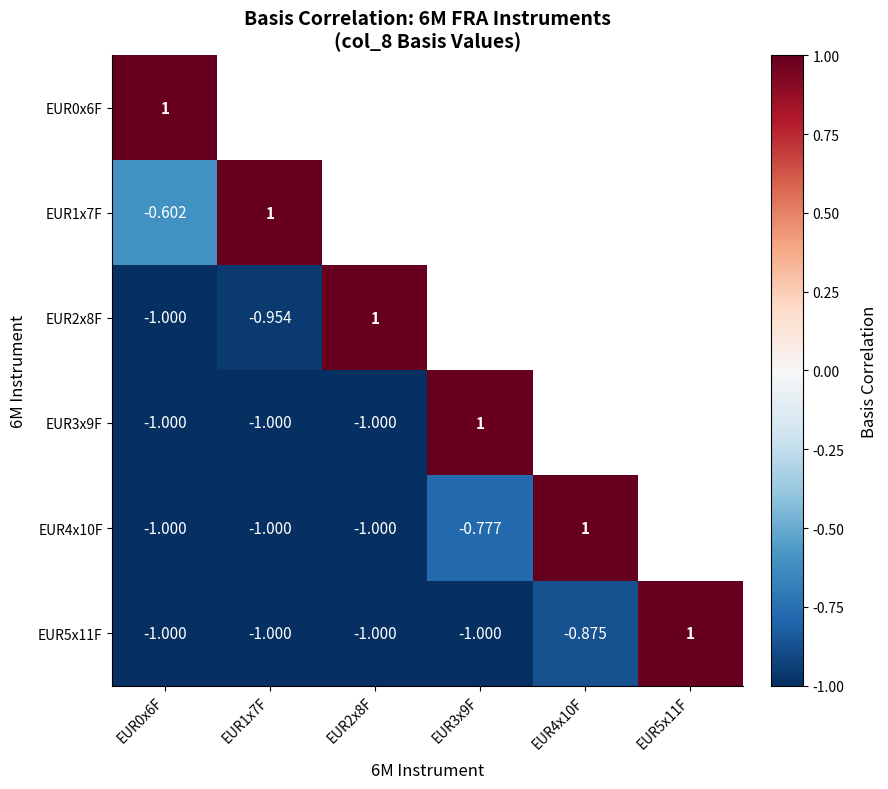

Between EUR2x8F and EUR5x11F, which is larger?

EUR5x11F